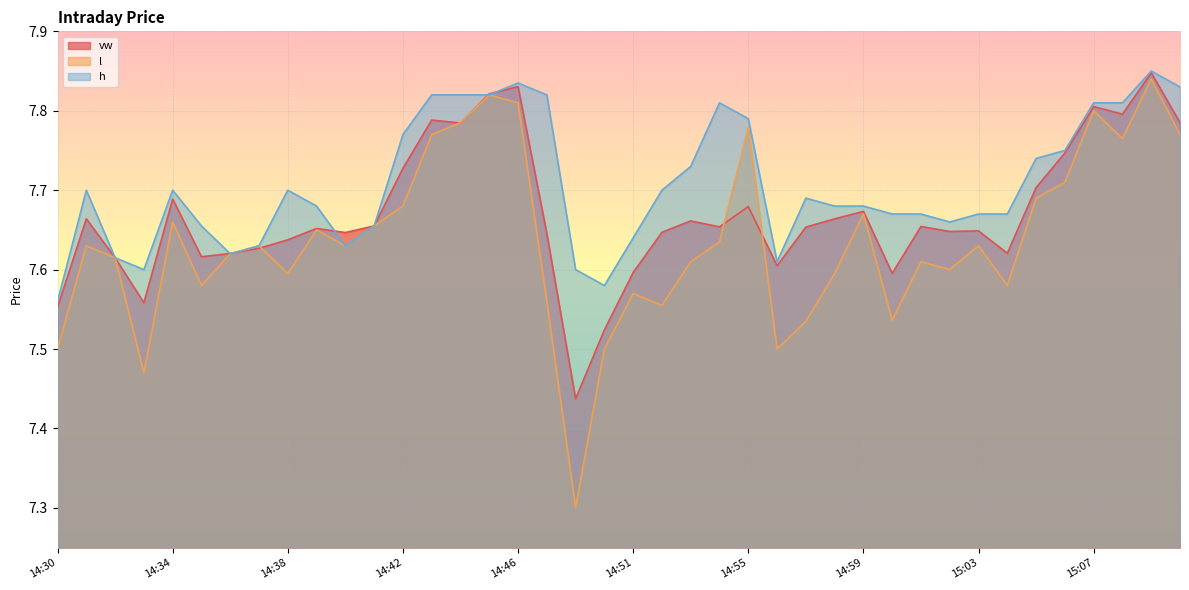

What is the average value of the l series?

7.6